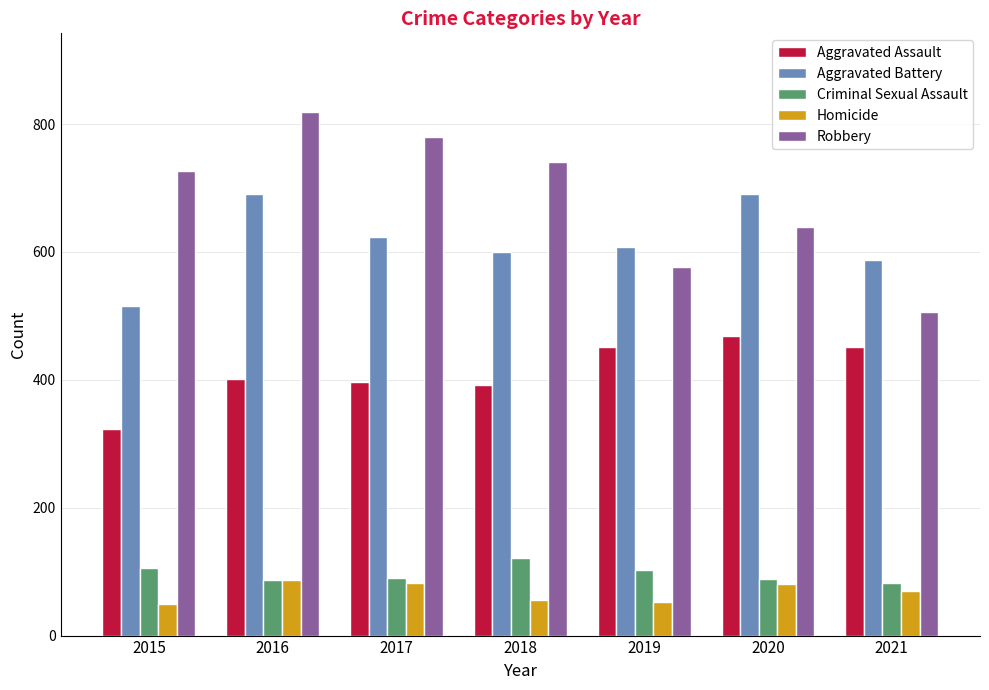

What are all the series names shown in the legend?

Aggravated Assault, Aggravated Battery, Criminal Sexual Assault, Homicide, Robbery